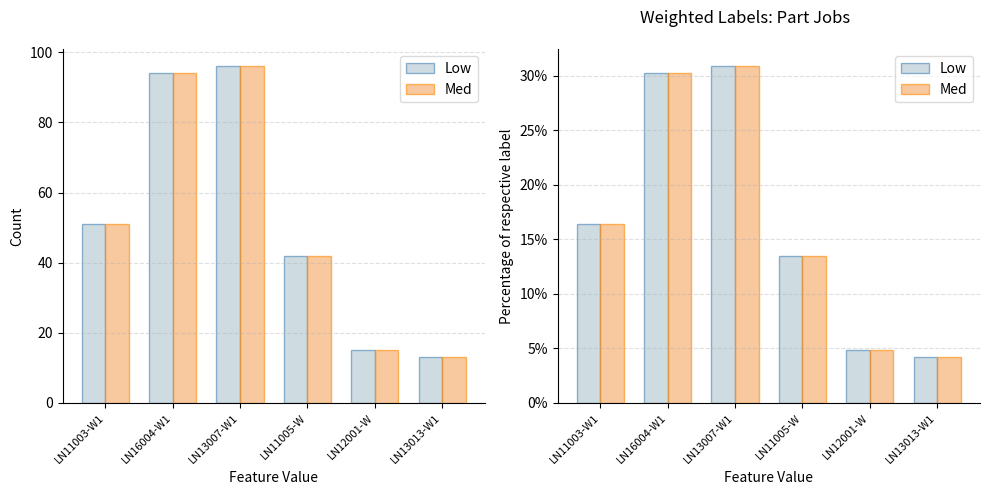

What is the label of the 3rd bar from the right?

LN11005-W